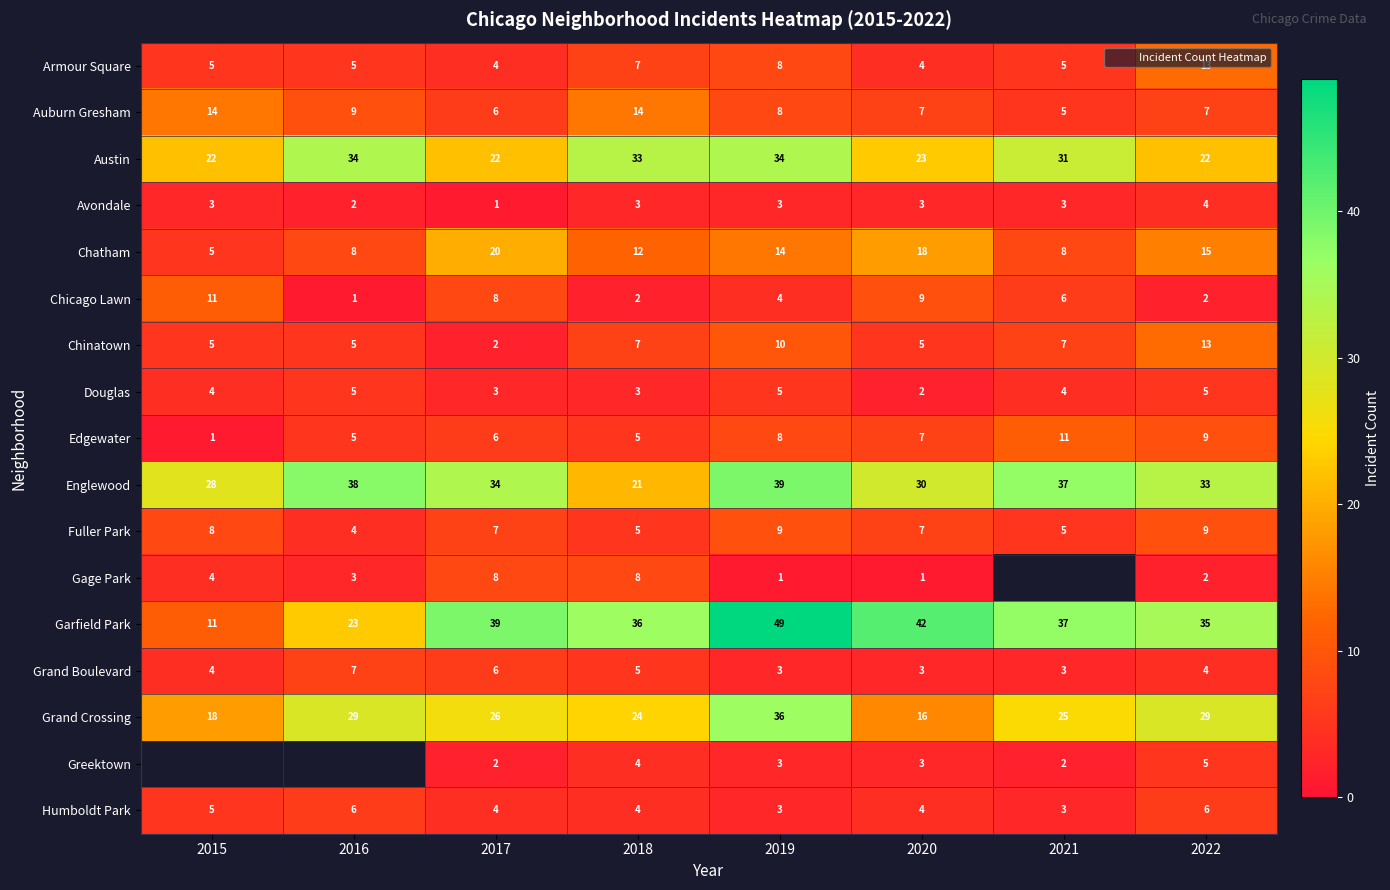

Is the value of Grand Crossing at 2017 greater than the value of Greektown at 2015?

No